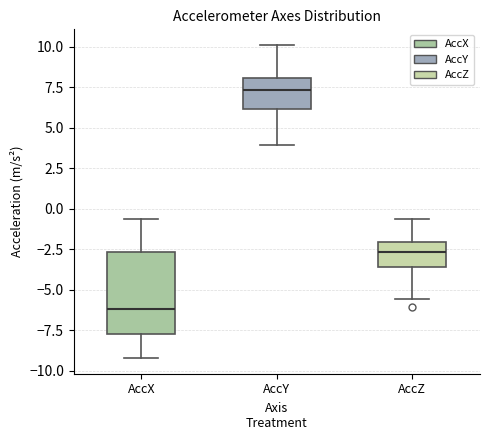

Where does the median line of the box for AccY sit on the y-axis? The values are not printed on the chart, so give them approximately, as read against the axis.

7.5